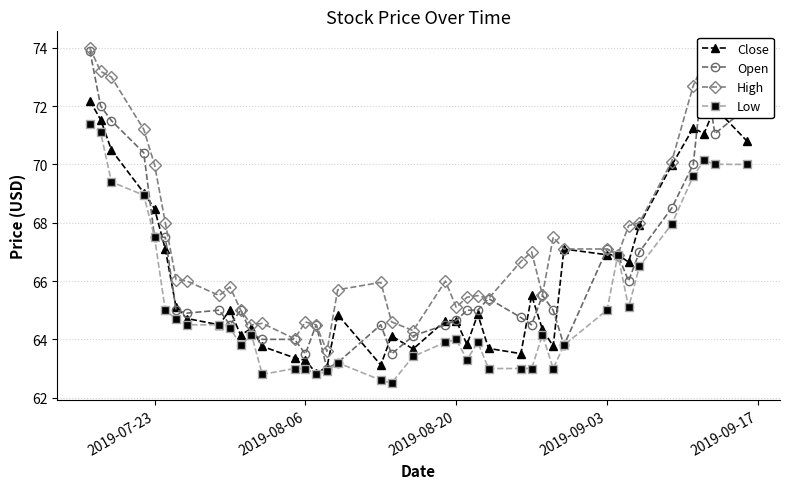

Which series has the largest total across all categories?

High